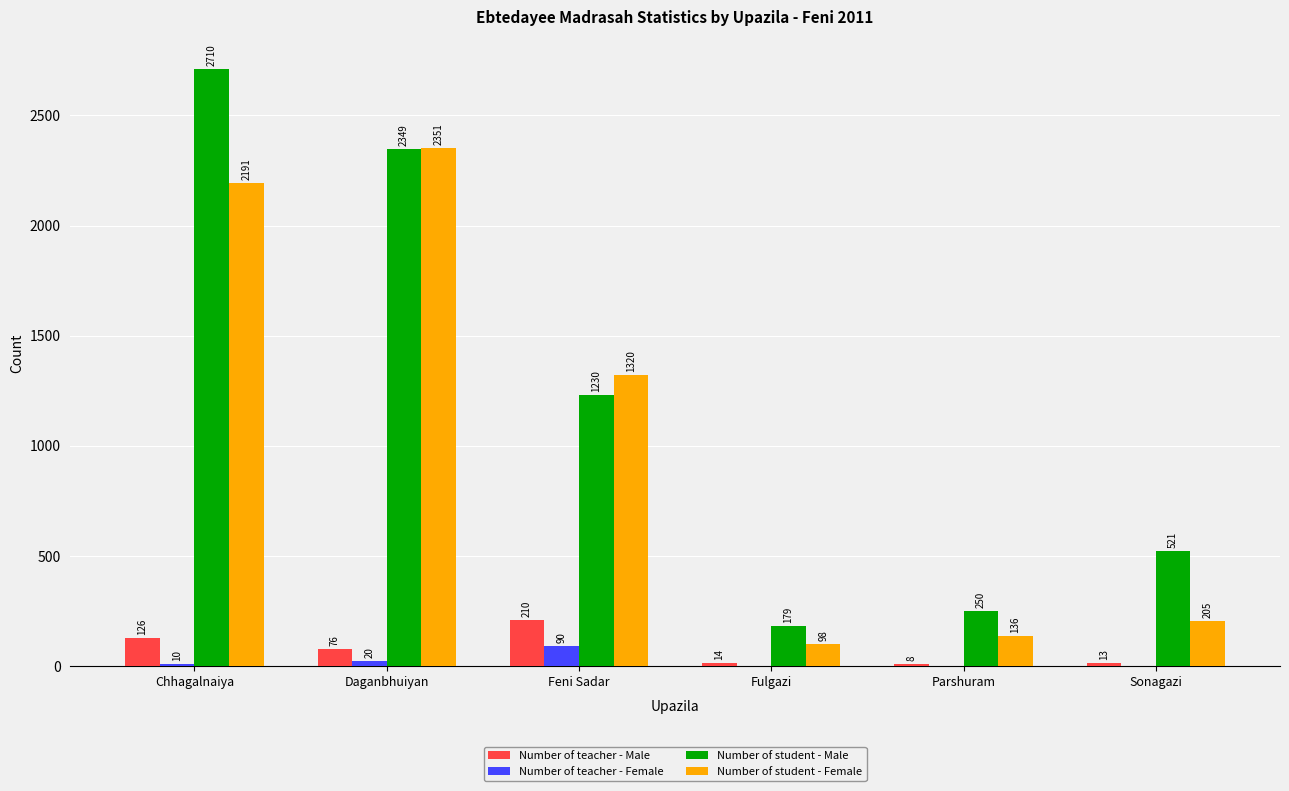

How many values in Number of teacher - Female are above zero?

3